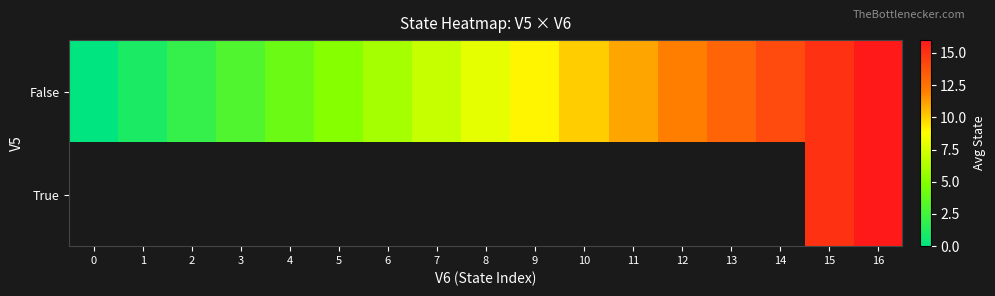

Which series has the largest range (max minus min)?

False